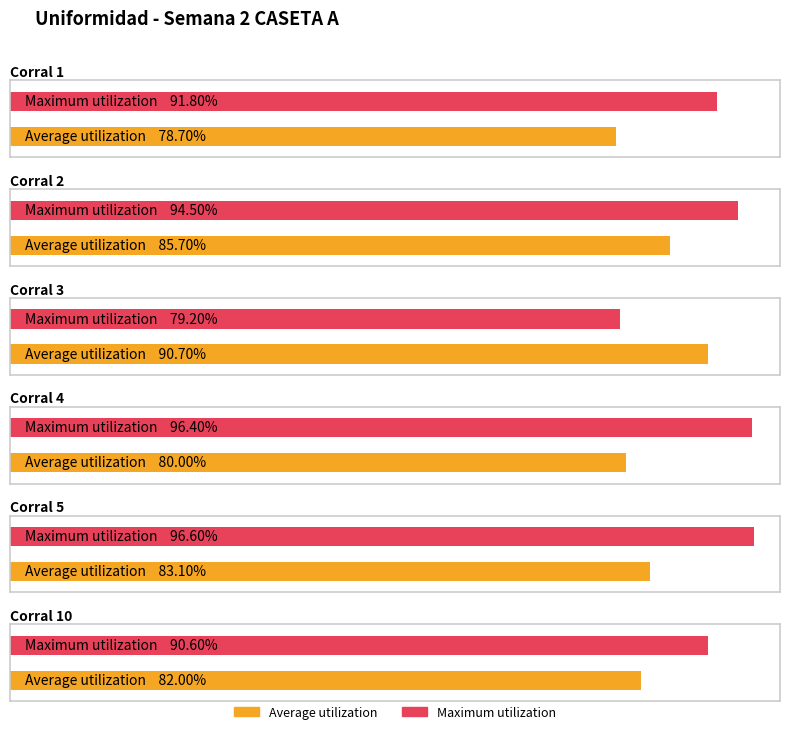

At which category is the sum across all series the highest?

Corral 2